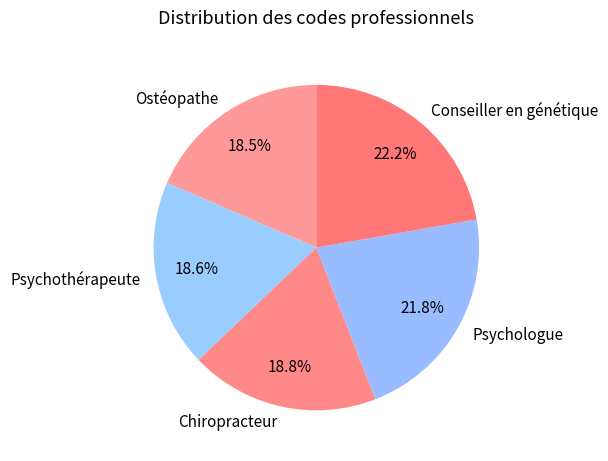

Approximately how many times larger is the value at Psychologue compared to Psychothérapeute?

1.2